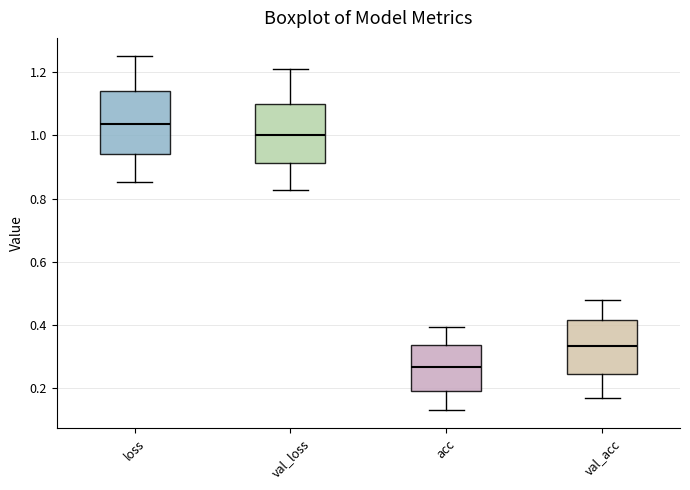

Reading left to right, transcribe this box plot: for each box, give where its median line is, the range the box spans, and where its two whiskers end, as read against the y-axis. The values are not printed on the chart, so give them approximately, as read against the axis.

loss: median 1.04, box 0.94 to 1.14, whiskers 0.86 to 1.26
val_loss: median 1.00, box 0.92 to 1.10, whiskers 0.82 to 1.22
acc: median 0.26, box 0.20 to 0.34, whiskers 0.12 to 0.40
val_acc: median 0.34, box 0.24 to 0.42, whiskers 0.16 to 0.48